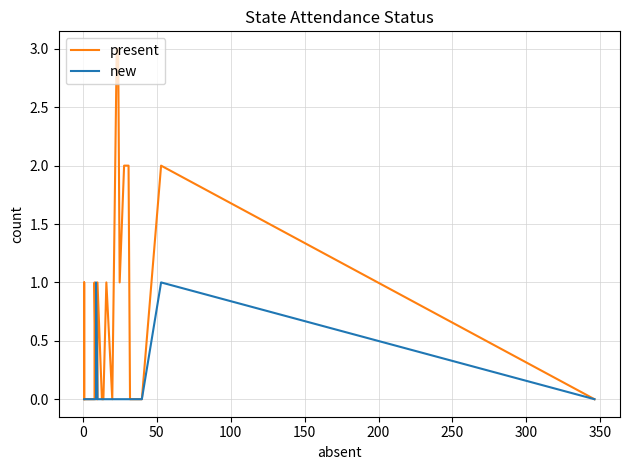

How many new values are between 0 and 1?

35